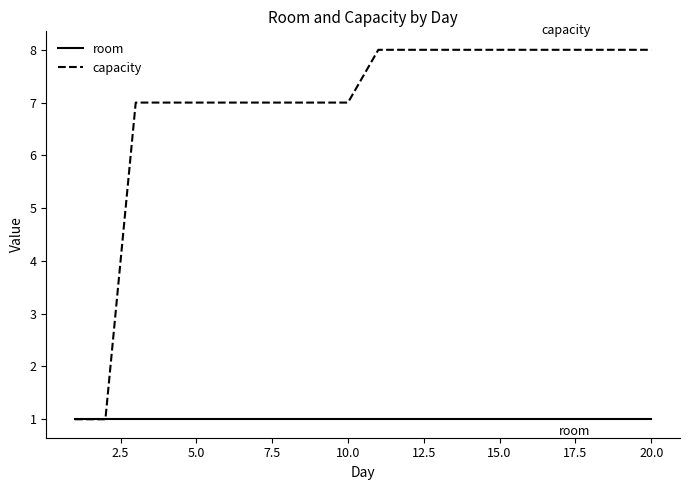

What is the sum of all room values?

20